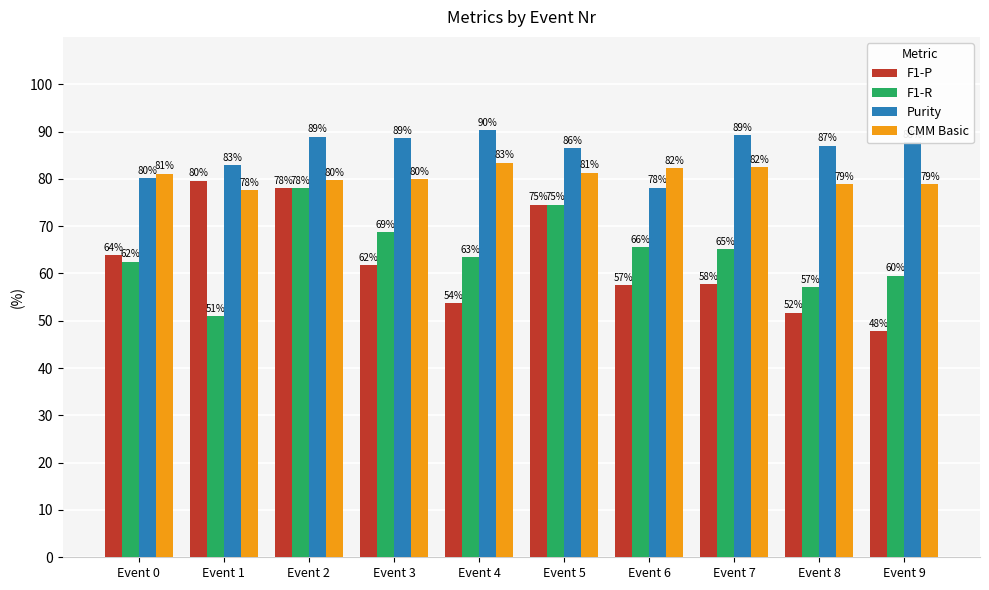

The value of F1-R at Event 4 is 97.0. True or false?

False